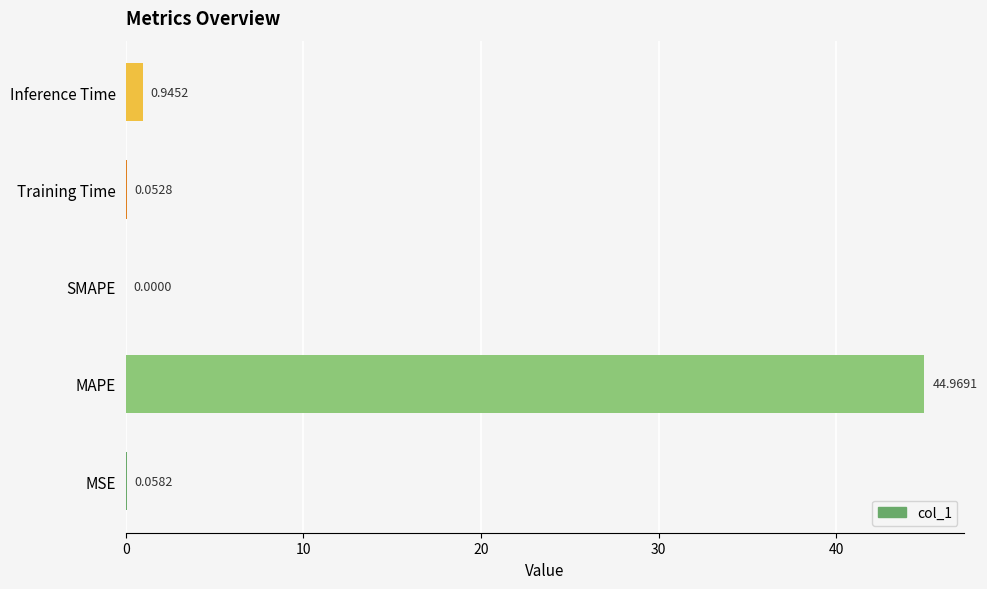

What is the sum of the values at MAPE and MSE?

45.0